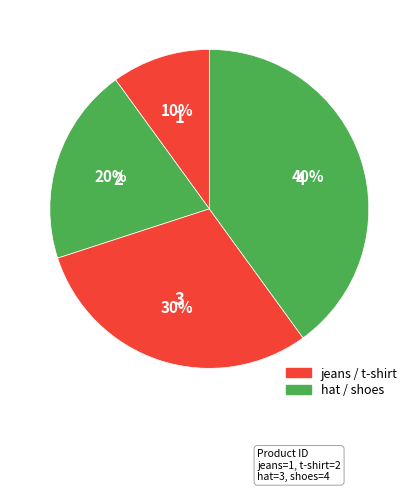

How many slices are in this pie chart?

4